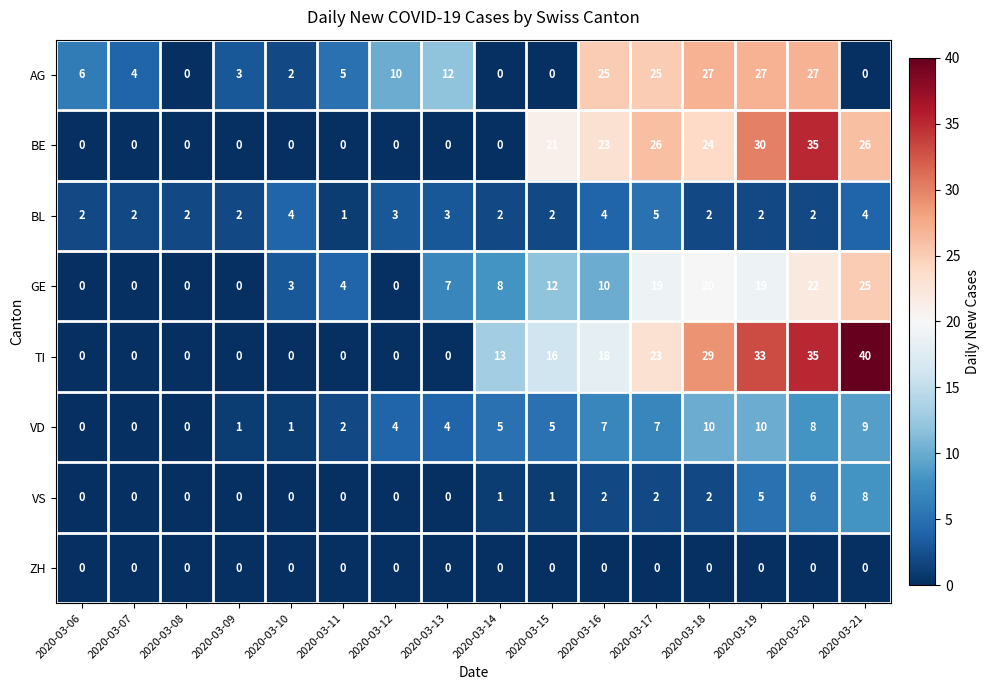

Between 2020-03-15 and 2020-03-16, which series saw the biggest shift?

AG